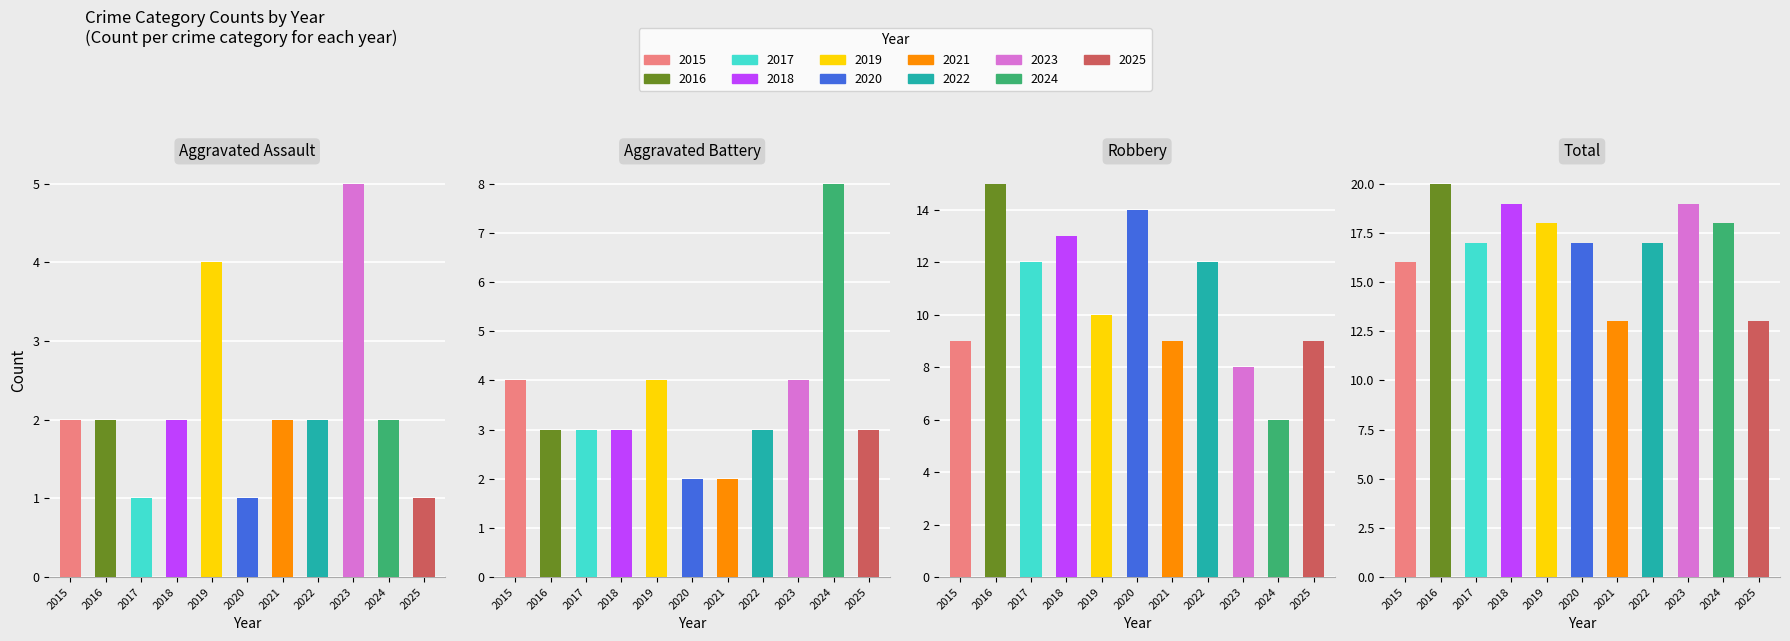

Are the bars horizontal?

No